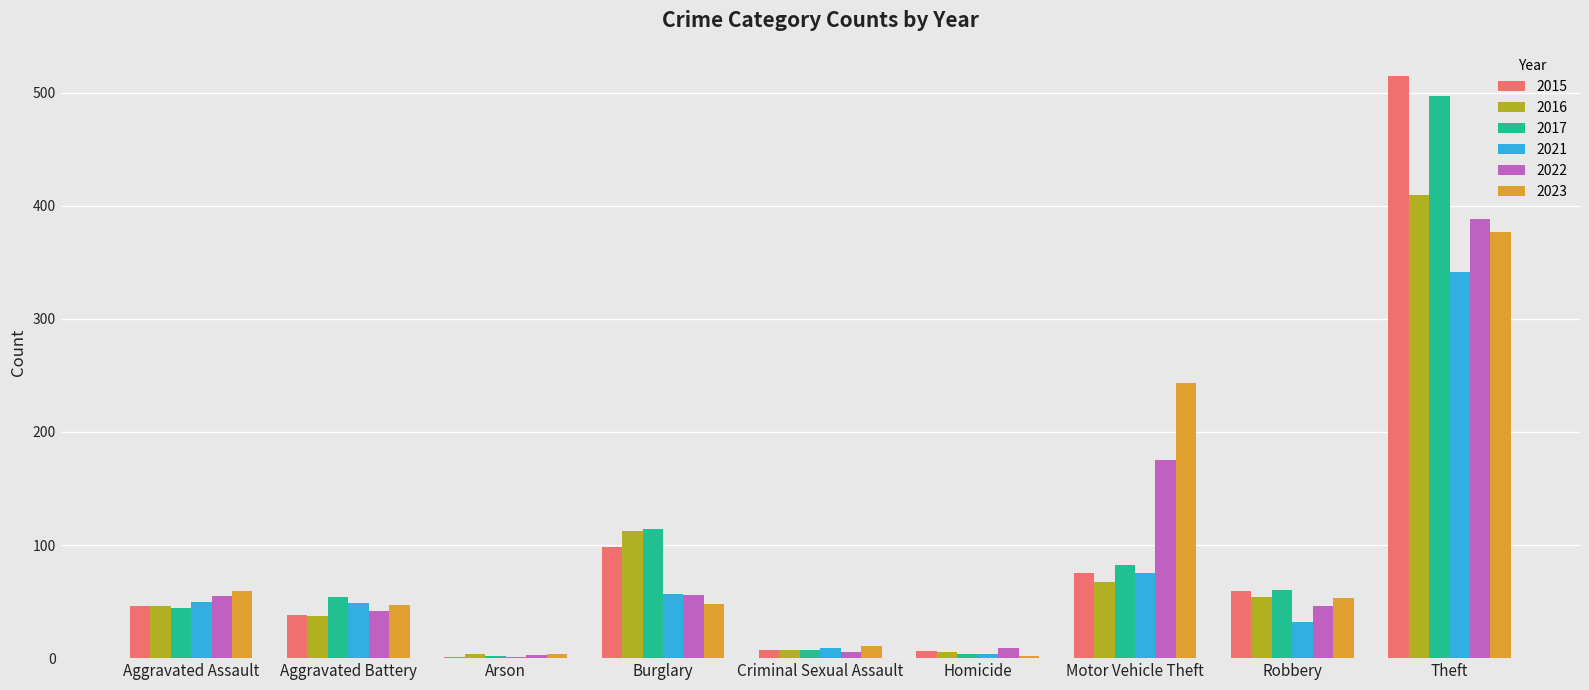

True or false: 2023 has a value of 59 at Aggravated Assault.

True